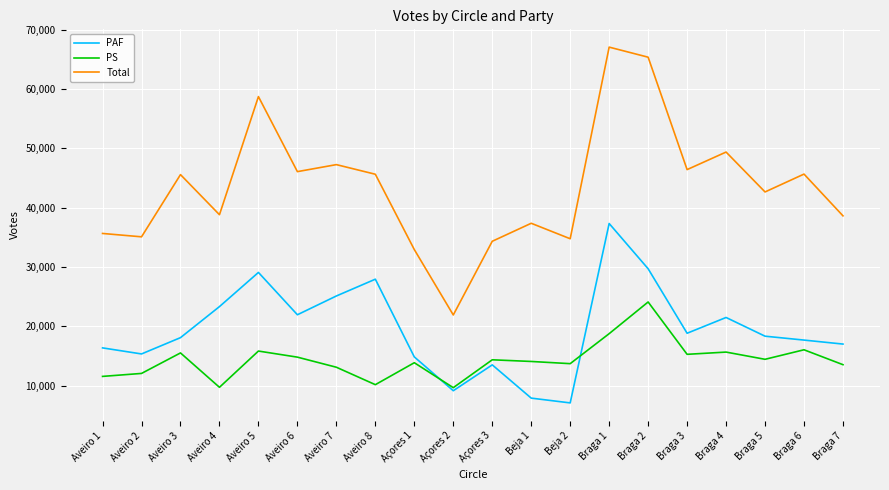

At which category is the sum across all series the highest?

Braga 1